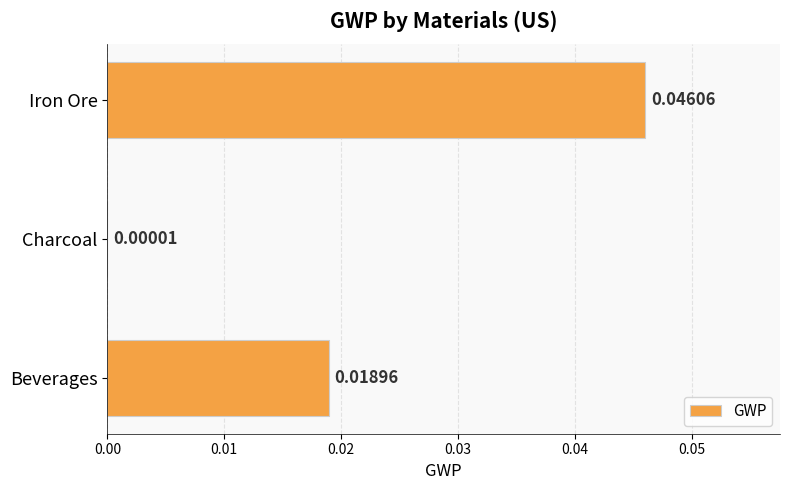

How many series are shown in this chart?

1